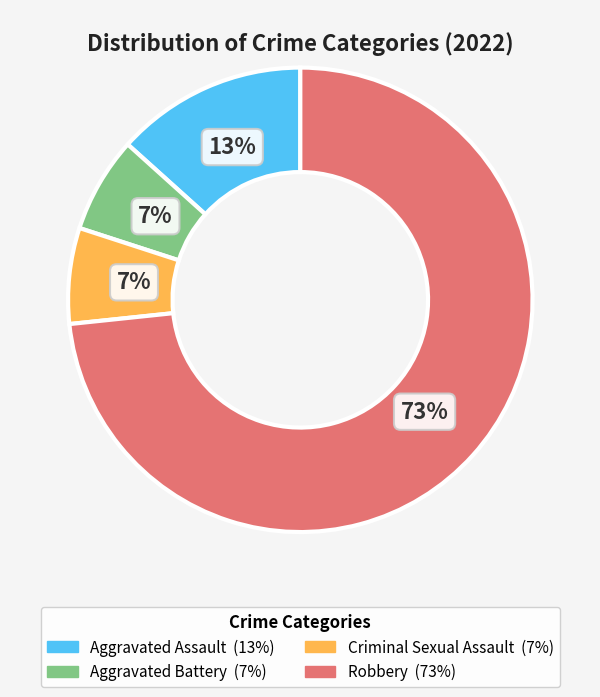

Is the sum of Aggravated Assault and Aggravated Battery greater than half?

No